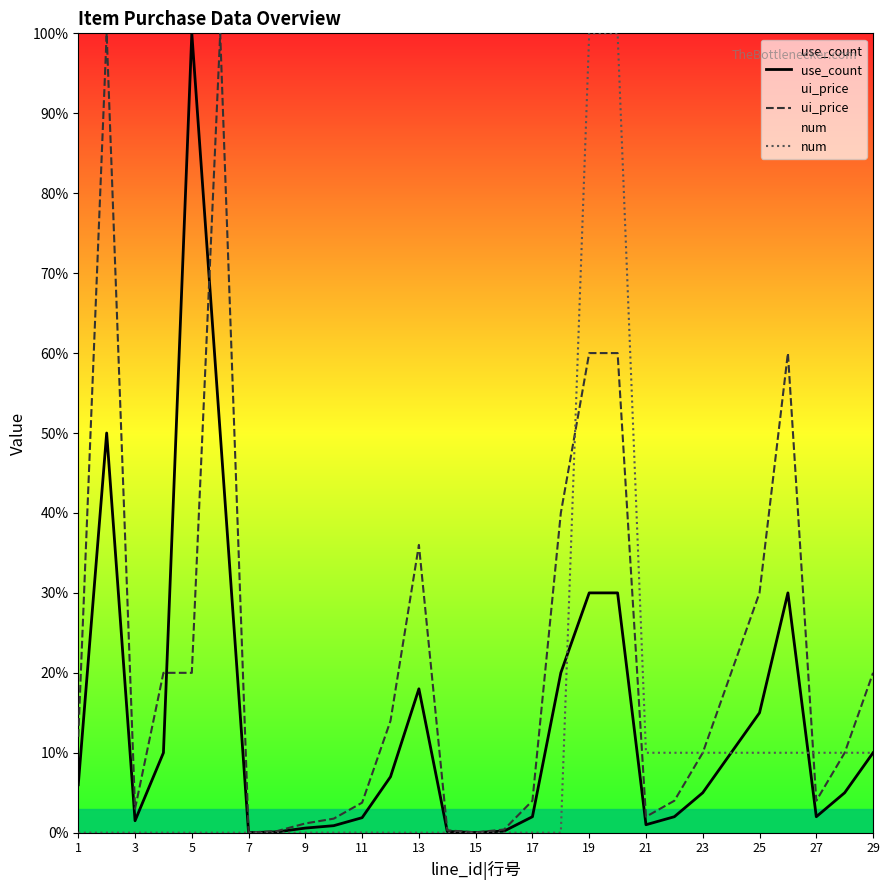

Which series has the largest total across all categories?

ui_price